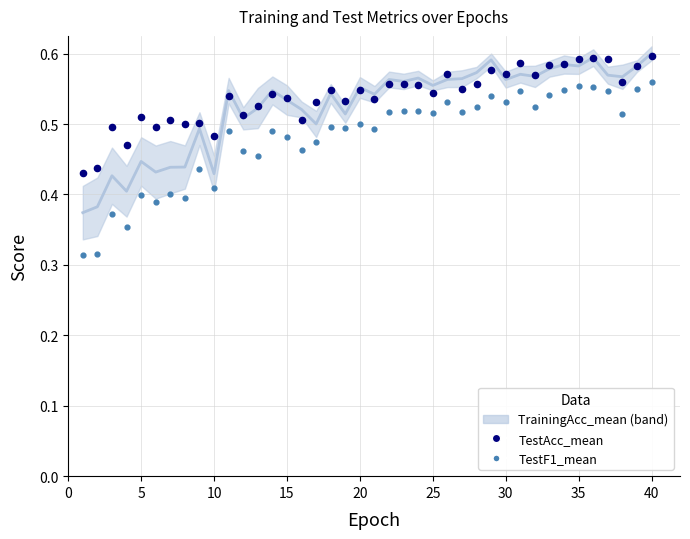

Which series has the largest total across all categories?

TestAcc_mean